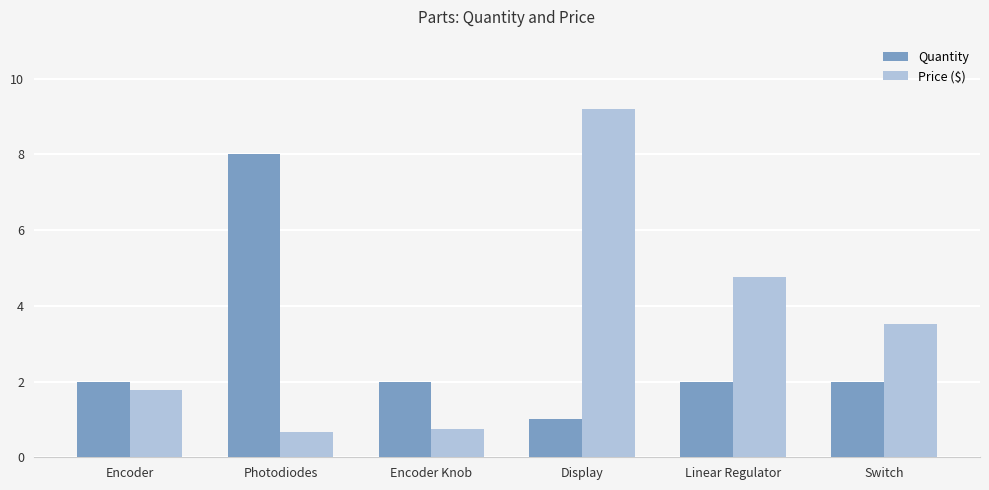

What position from the right is Encoder?

6